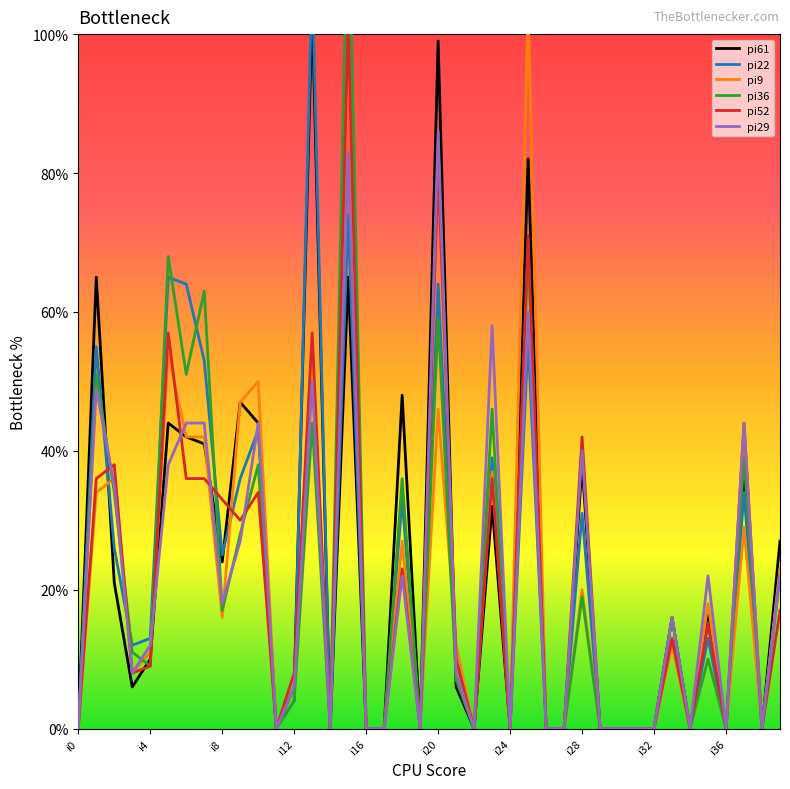

True or false: pi29 has a value of -41 at i0.

False